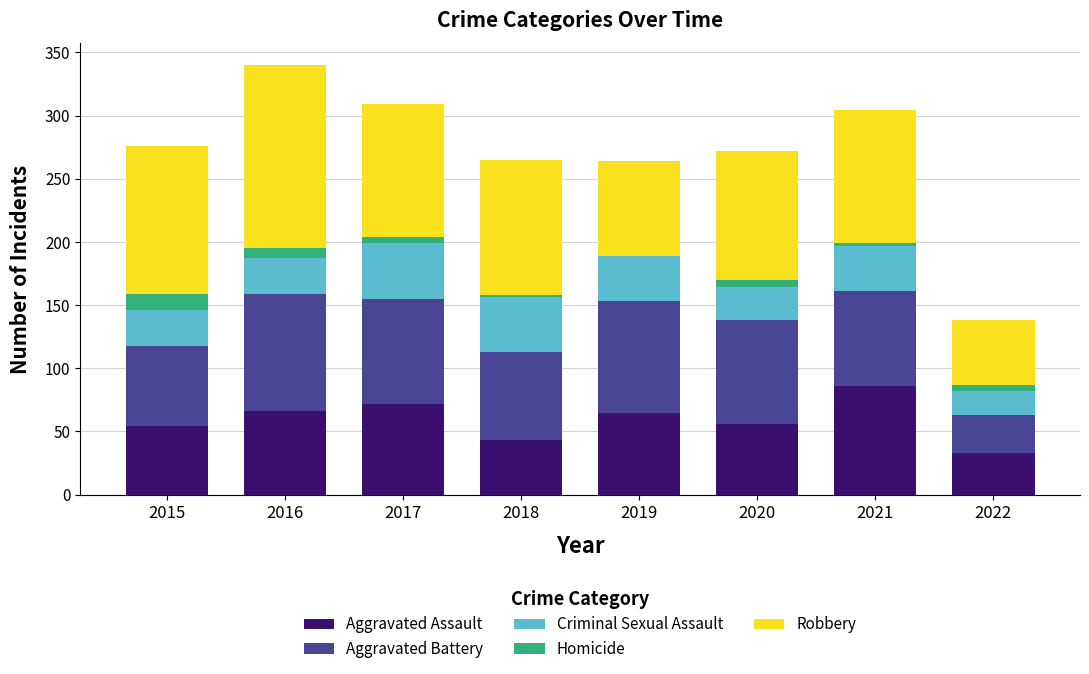

At which category is the sum across all series the highest?

2016